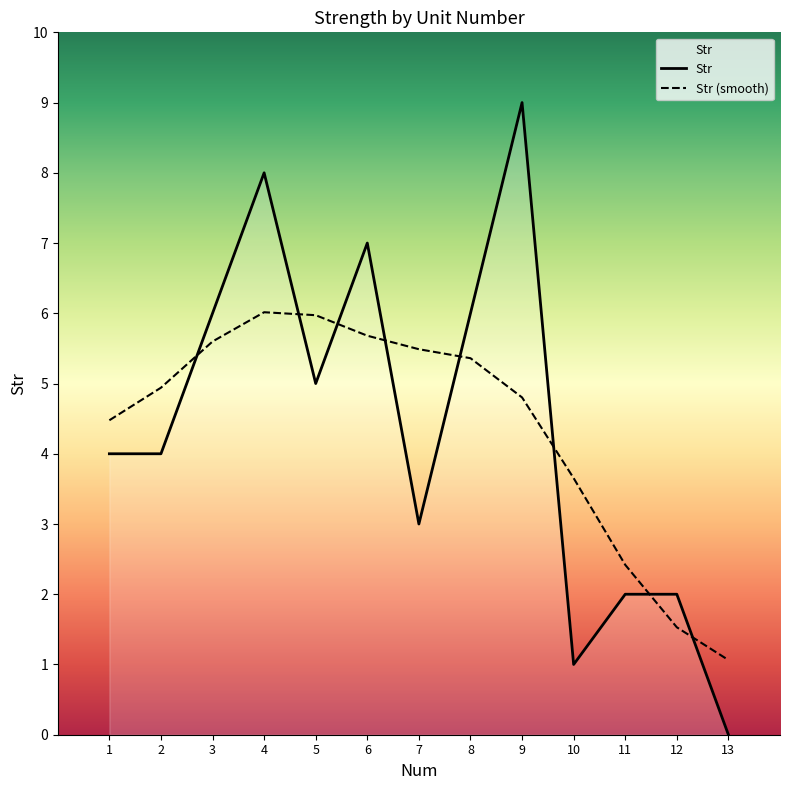

The Str (smooth) series shows 0.3 at 12. True or false?

False